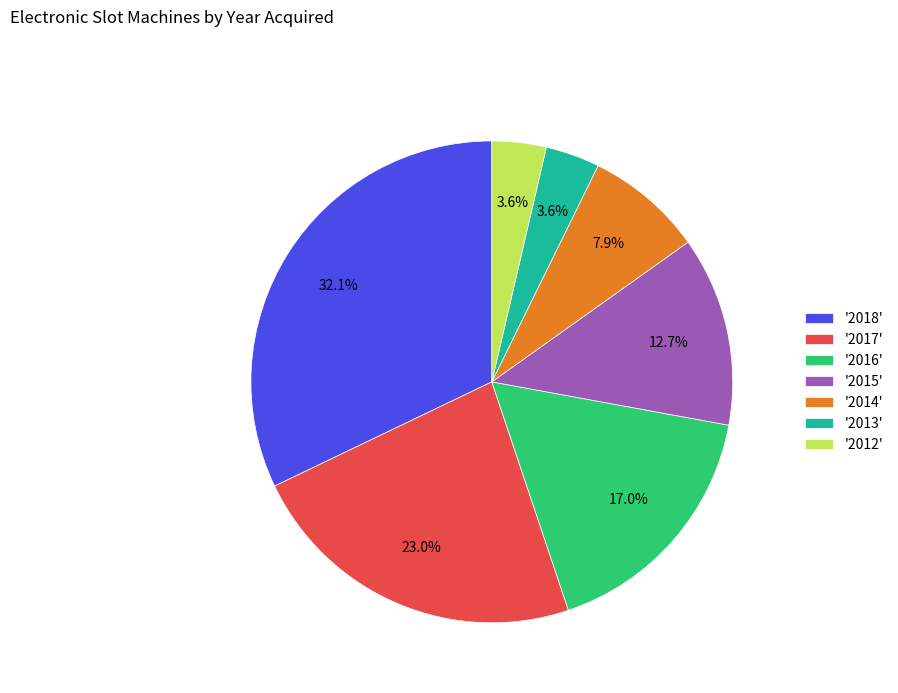

What is the ratio of the value at '2017' to the value at '2014'?

2.9